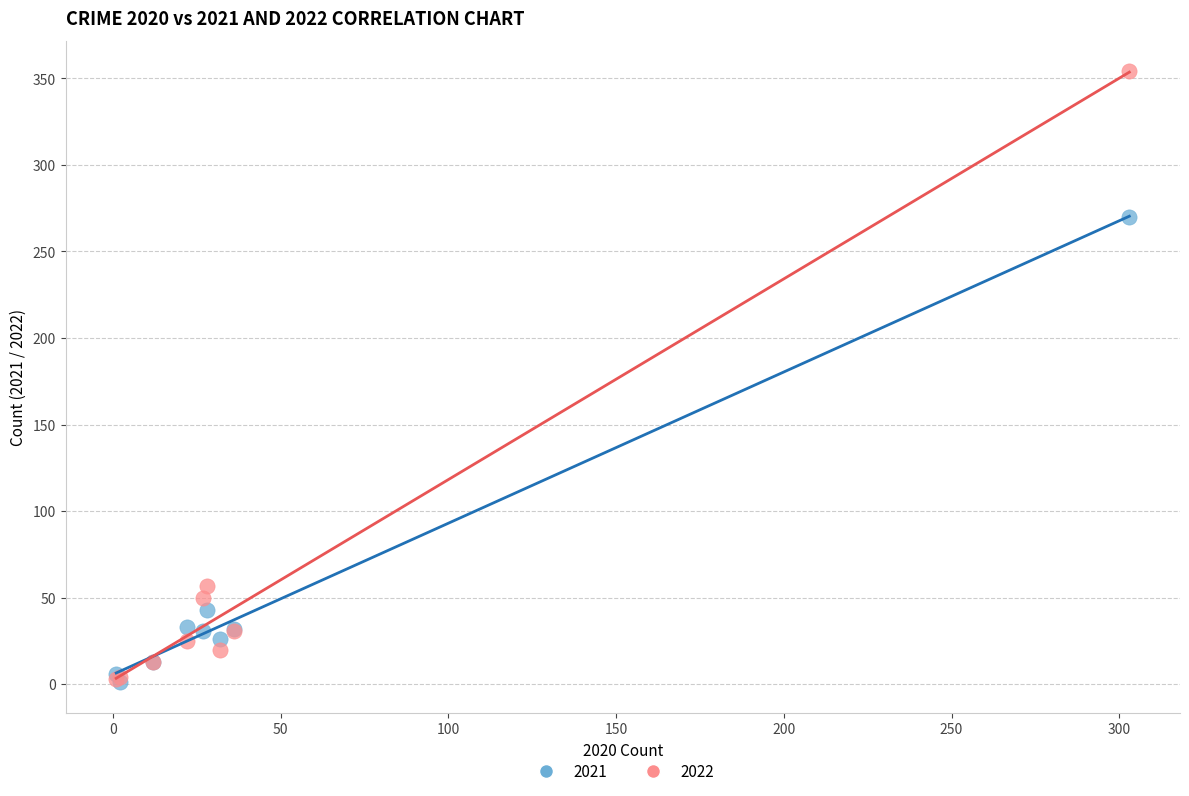

In the 2021 series, what Y value is closest to 135?

43